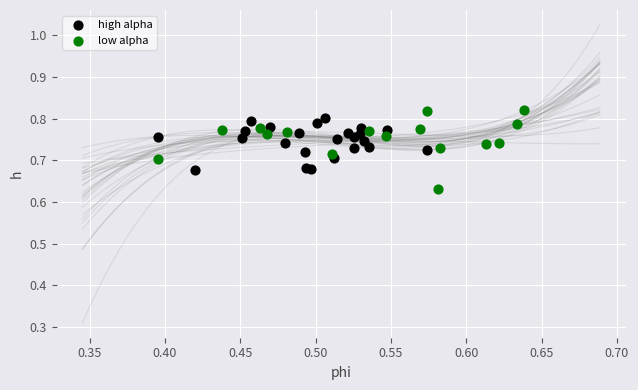

Which series has the largest Y range (max minus min)?

low alpha